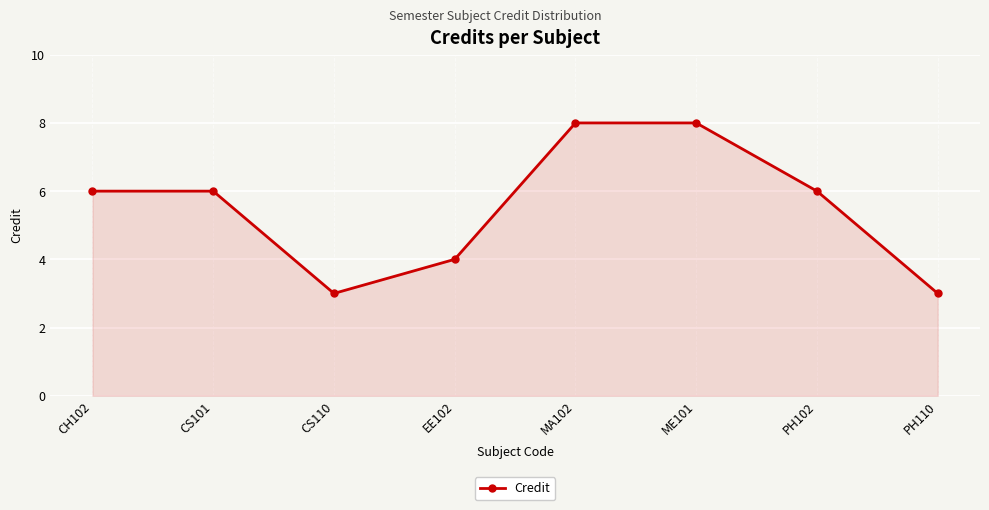

True or false: the data has more than 2 interior local peaks.

False